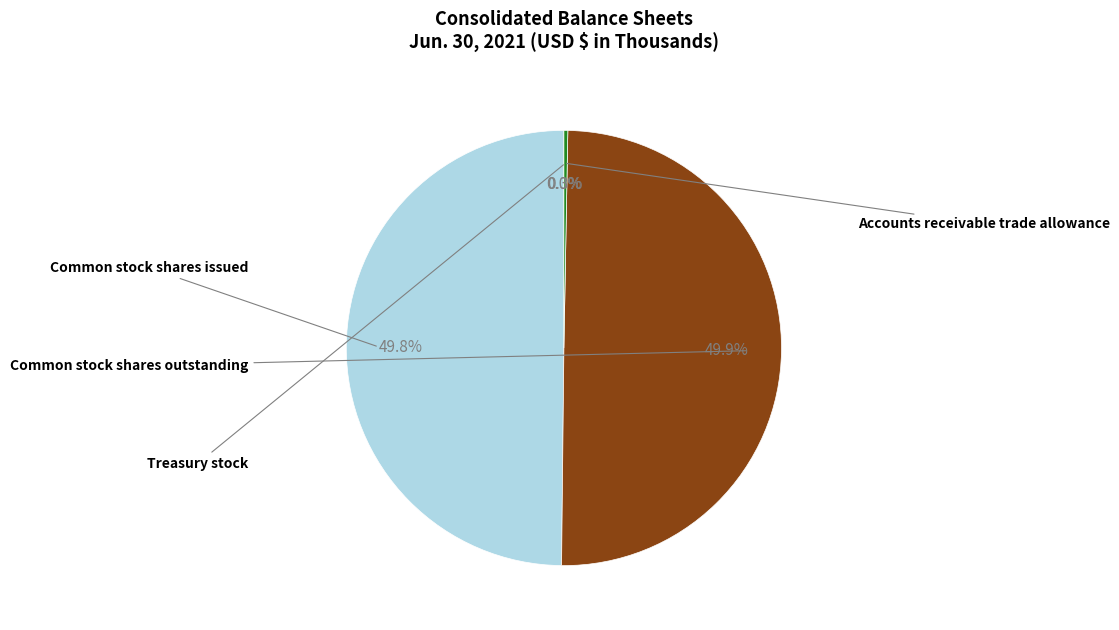

What is the smallest slice in the pie chart?

Accounts receivable trade allowance